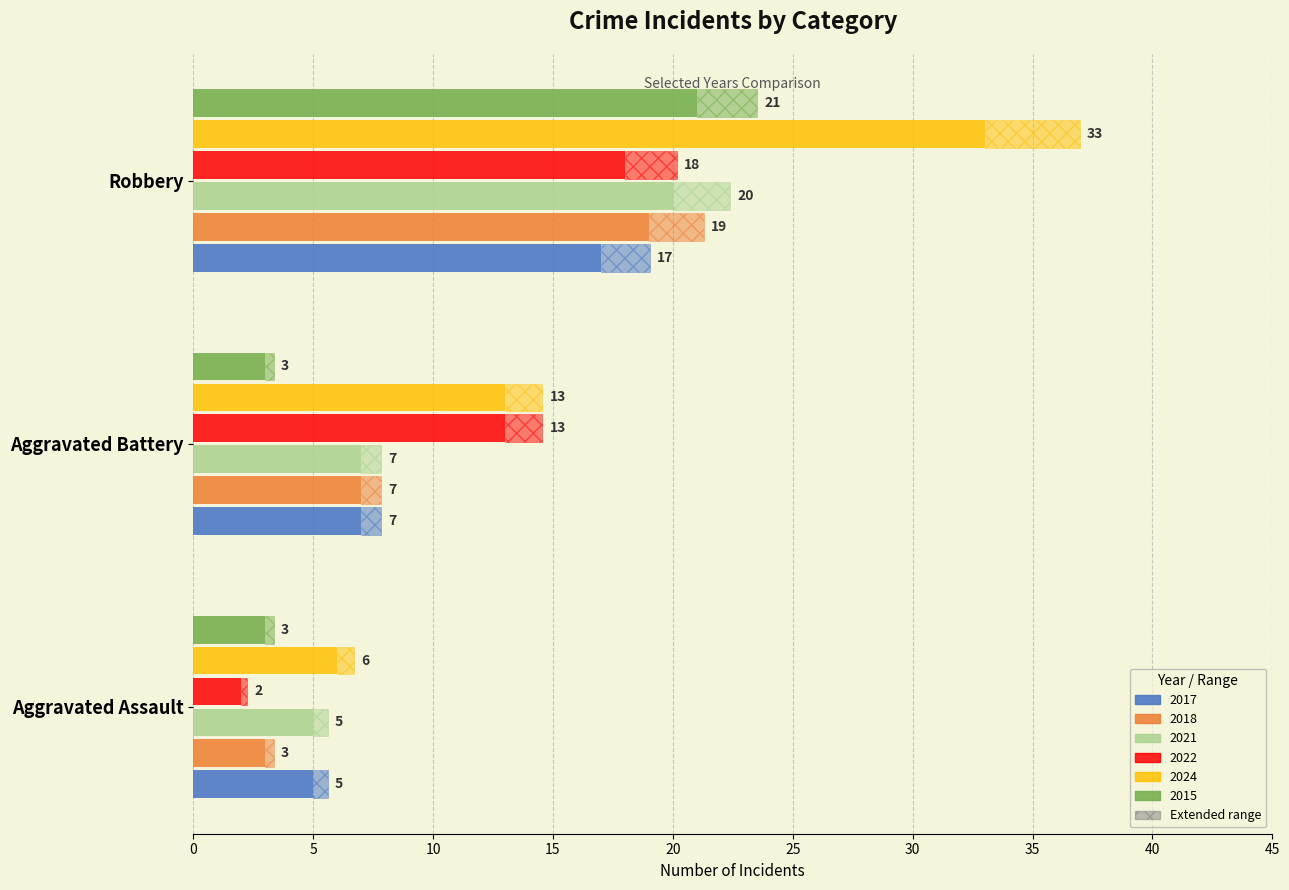

What is the label of the 2nd bar from the left?

Aggravated Battery